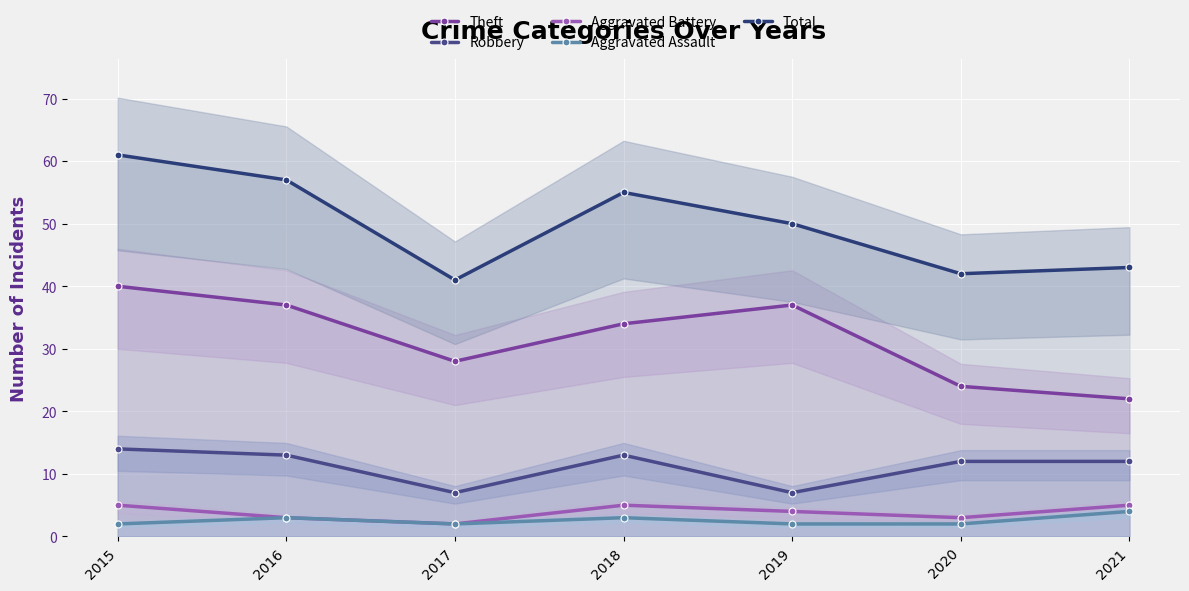

What is the total value across all series at 2015?

122